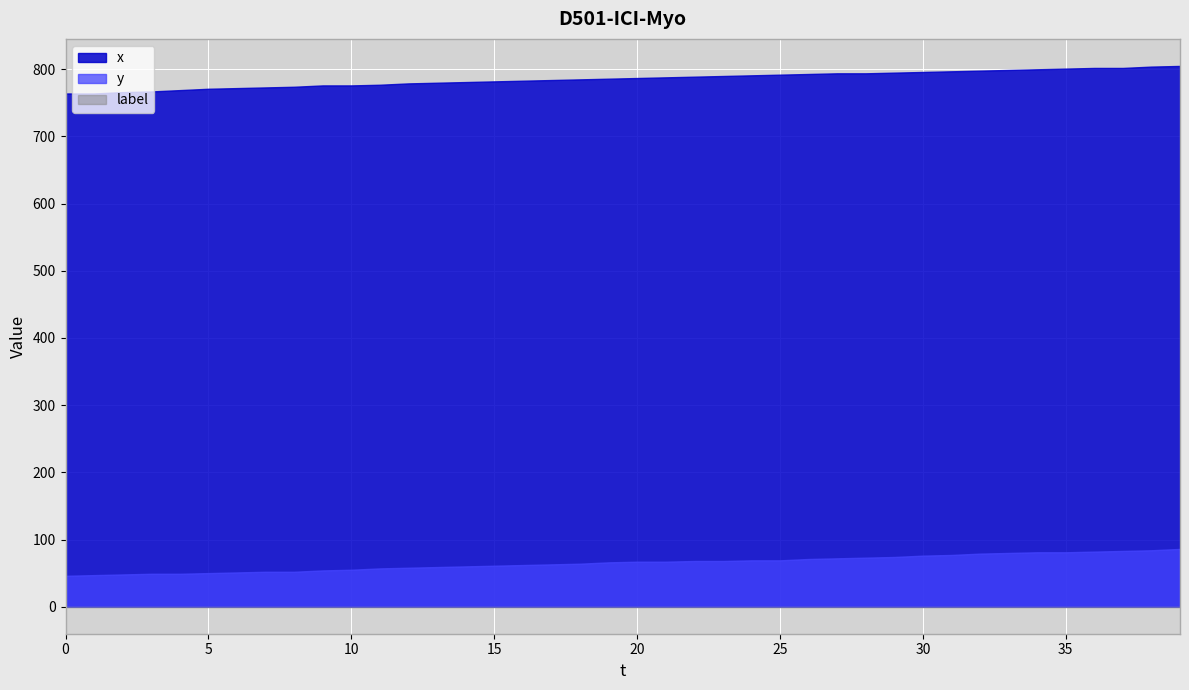

How many values in the x series are below 787?

20